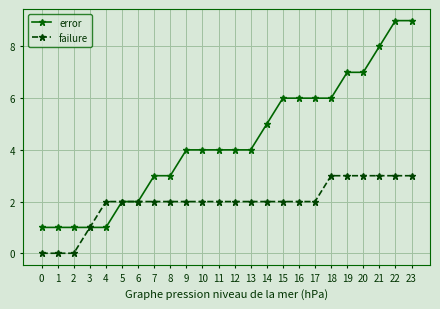

Does the chart display data point markers on the line(s)?

Yes